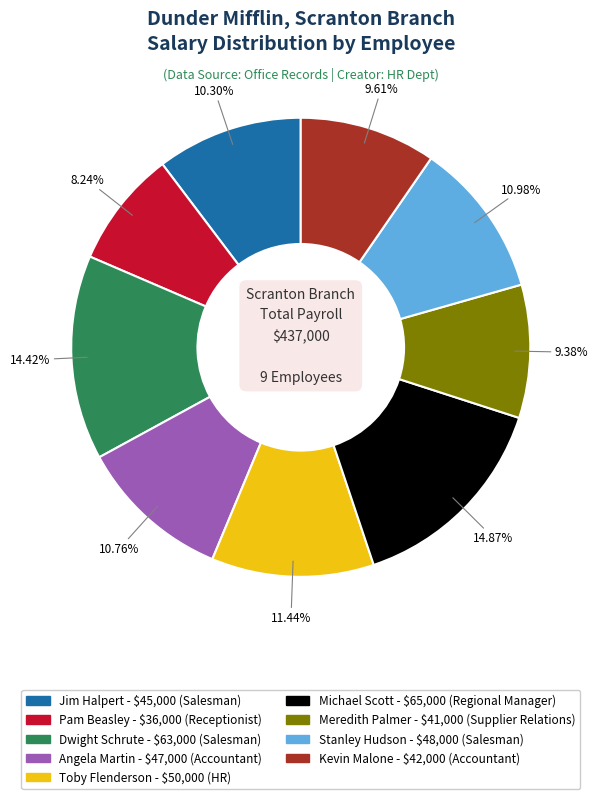

Is there any slice that represents more than half of the pie?

No